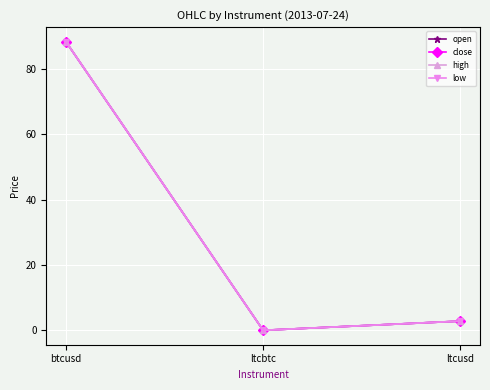

What is the value of the high point at the 3rd from the left?

2.8